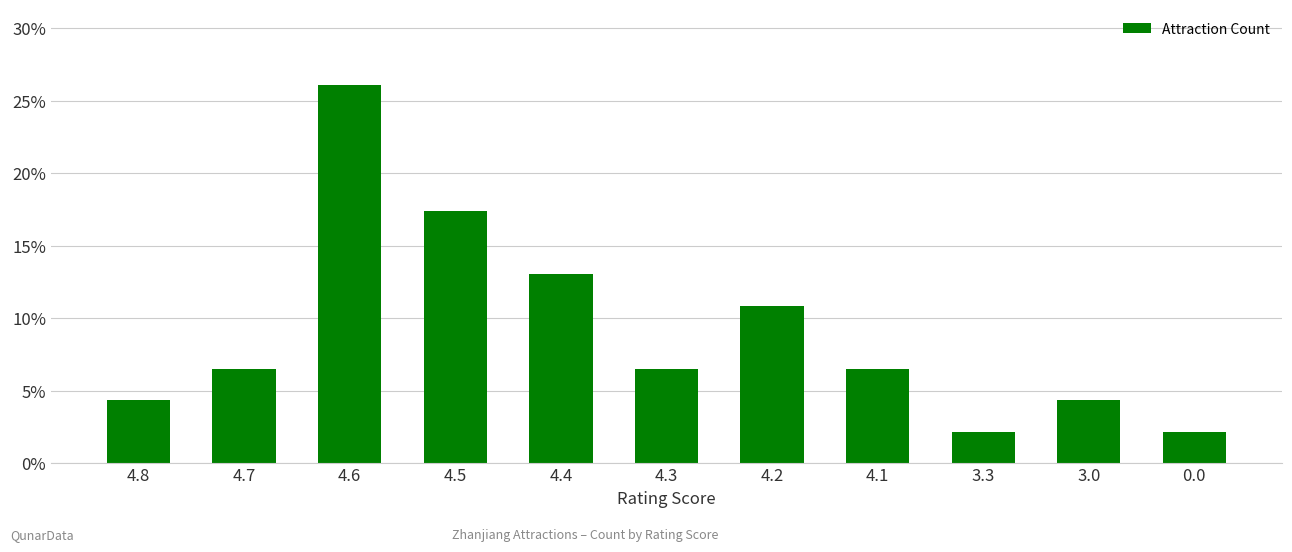

How many data points are less than 6?

4